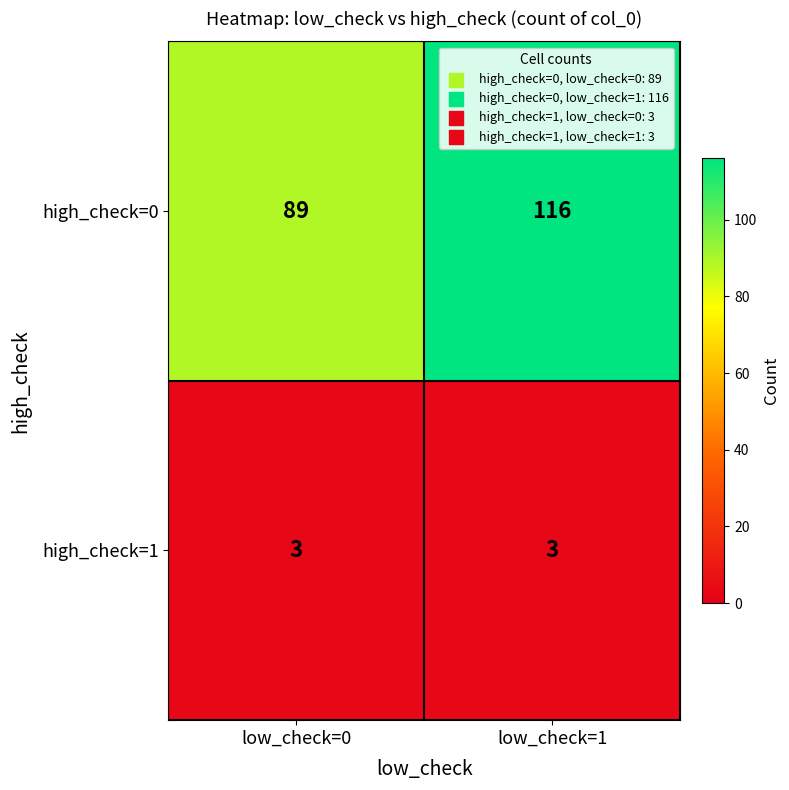

Reading left to right, extract all data points from this chart.

high_check=0: 89	116
high_check=1: 3	3